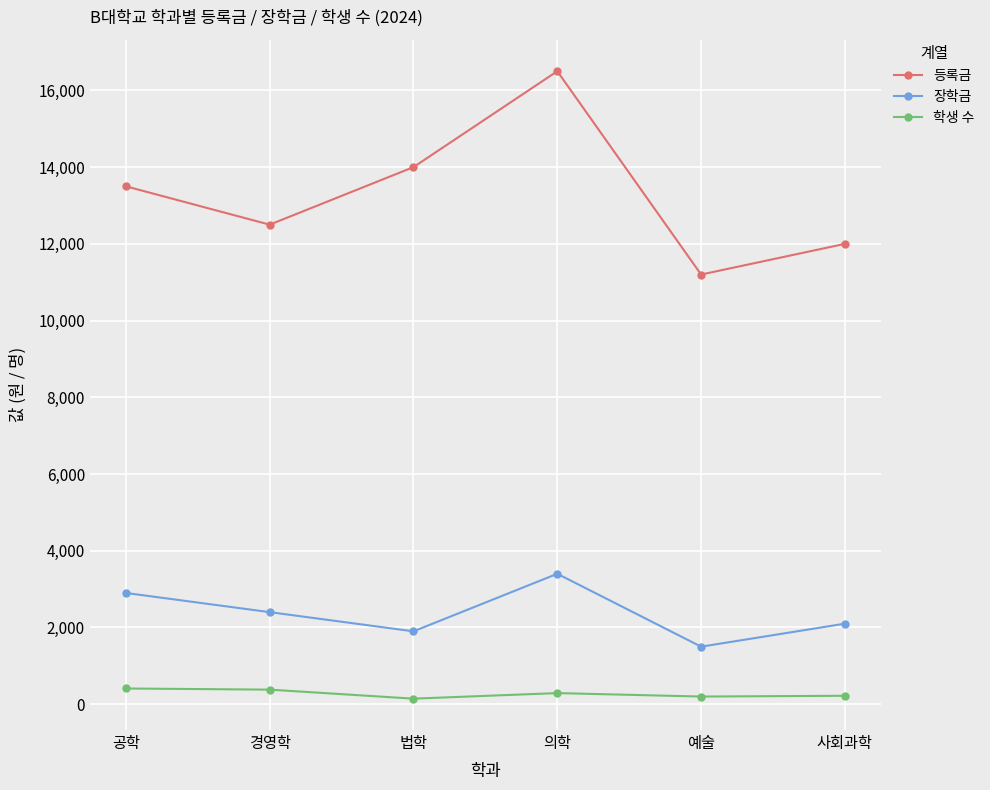

What is the maximum value for 장학금?

3400